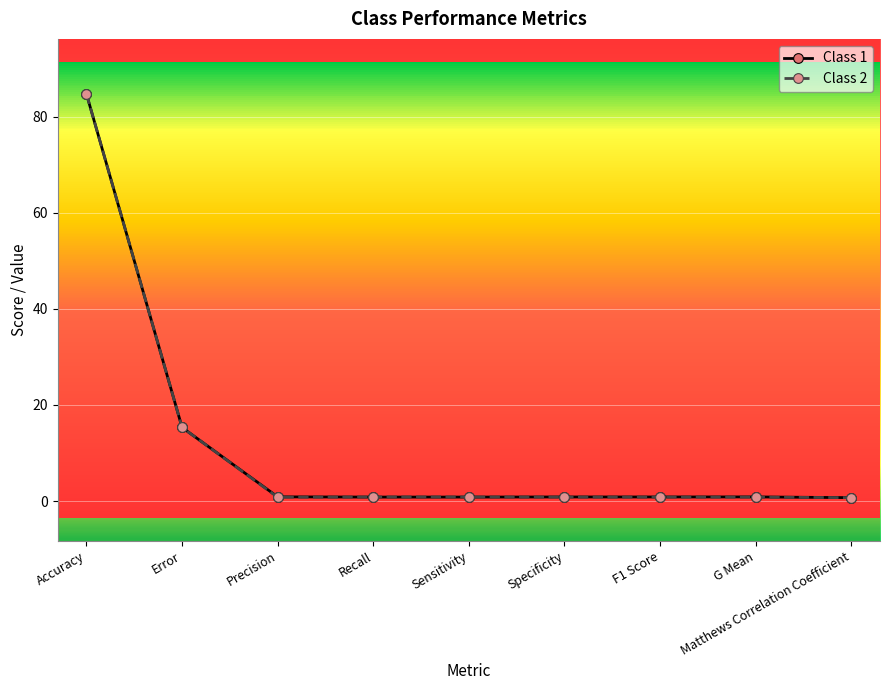

Is it true that Class 1 equals 15.3 at Error?

True